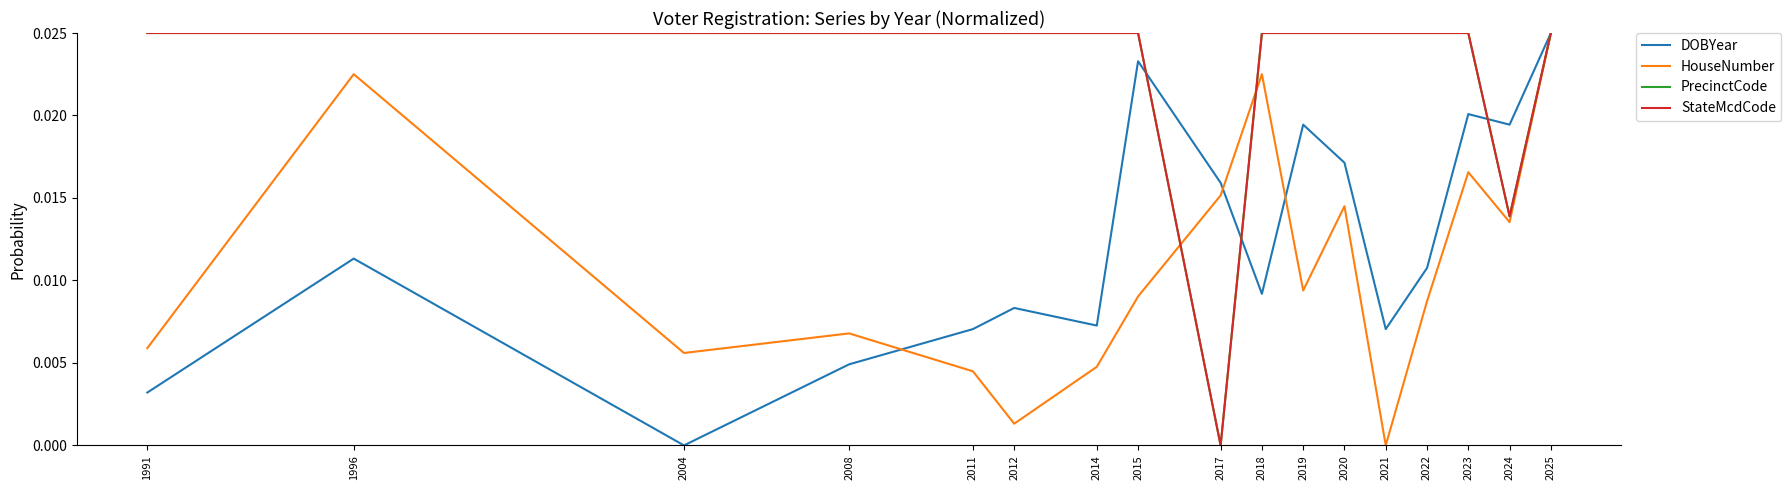

Does the chart have visible grid lines?

No